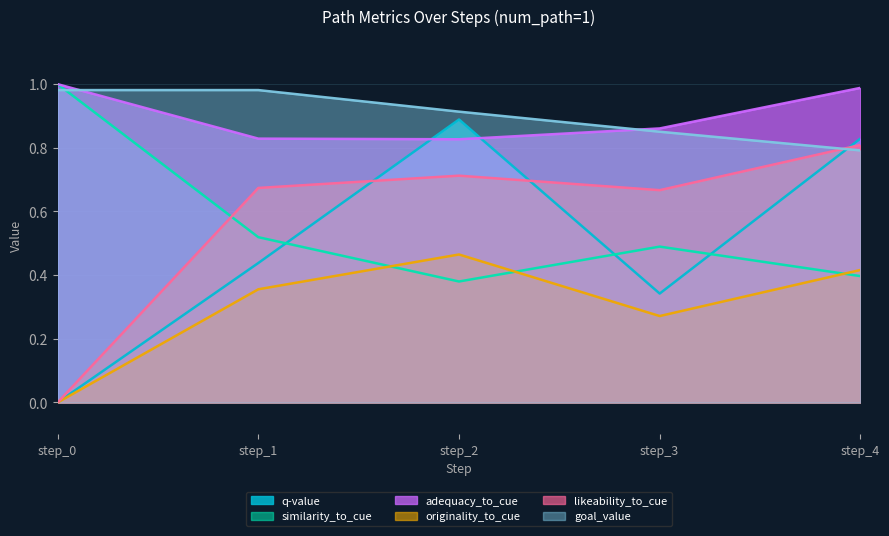

The value of q-value at step_1 is 0.4. True or false?

True